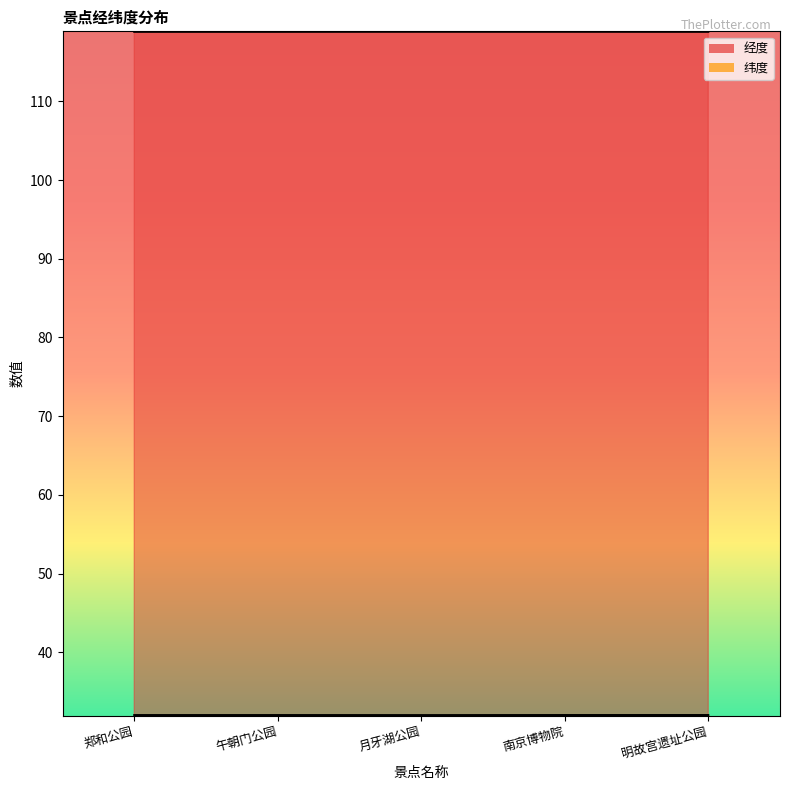

Which category has the lowest value in the 纬度 series?

月牙湖公园